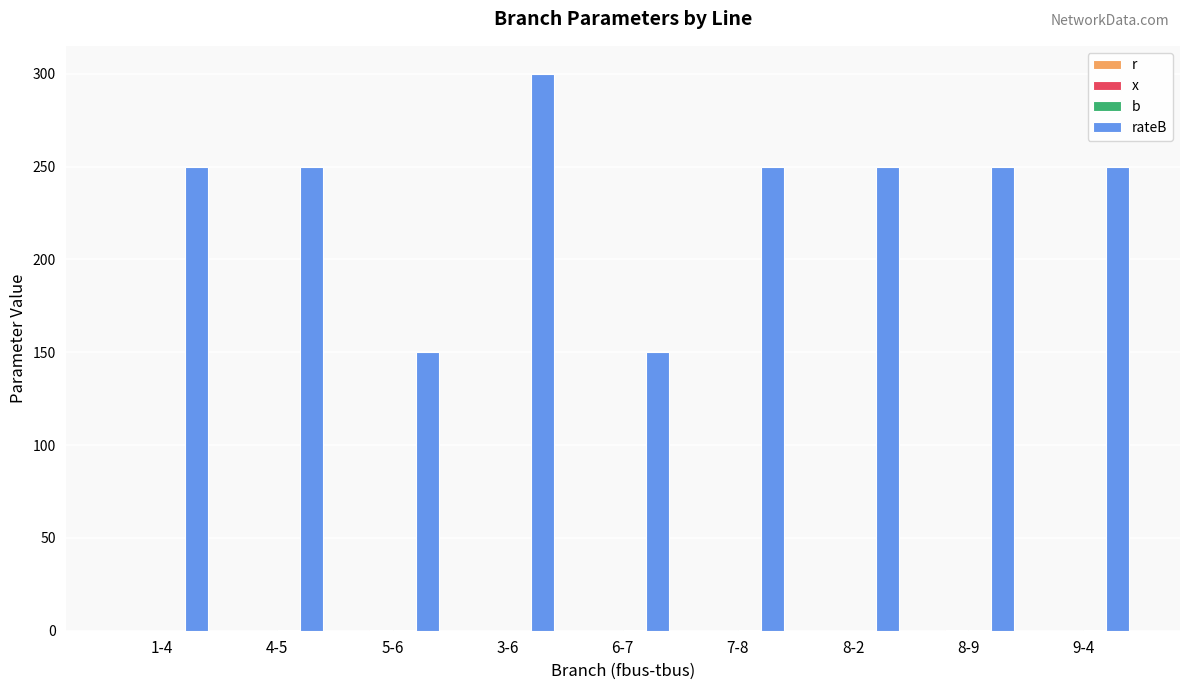

Between 1-4 and 4-5, which is larger?

4-5